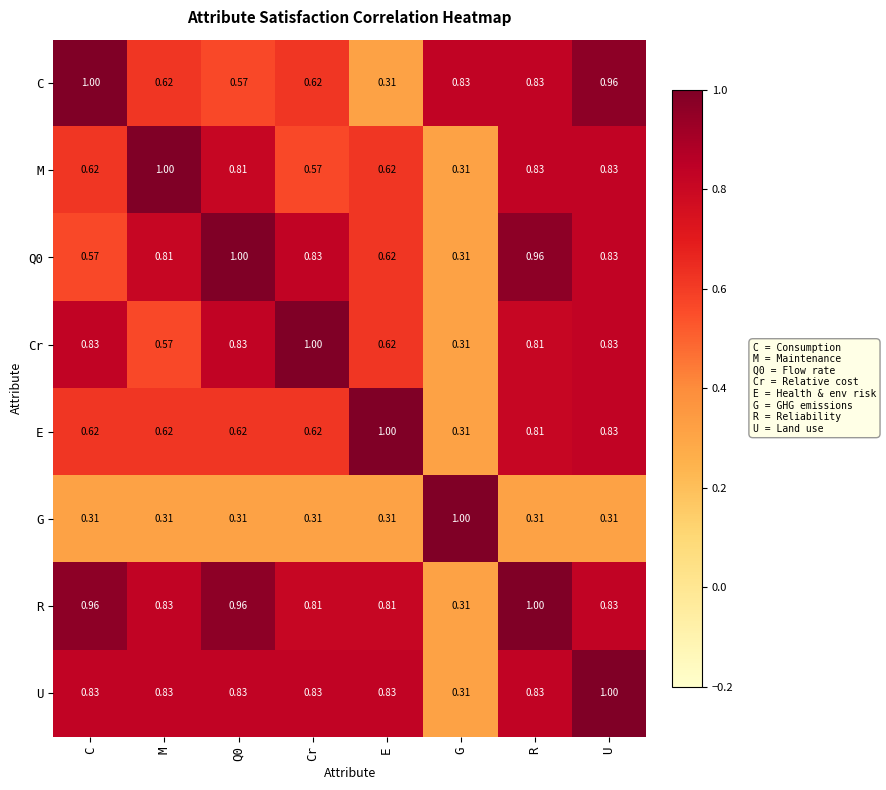

Which series has the largest total across all categories?

R